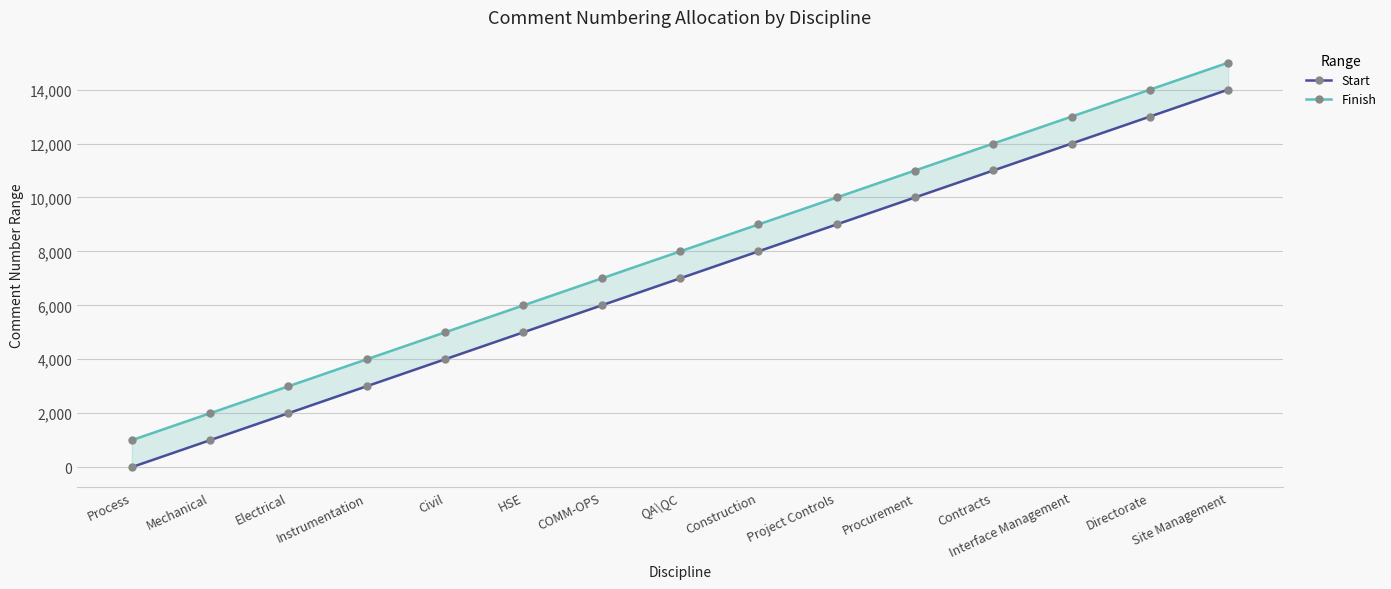

What value does the Finish series have at Instrumentation, to the nearest 10?

4000